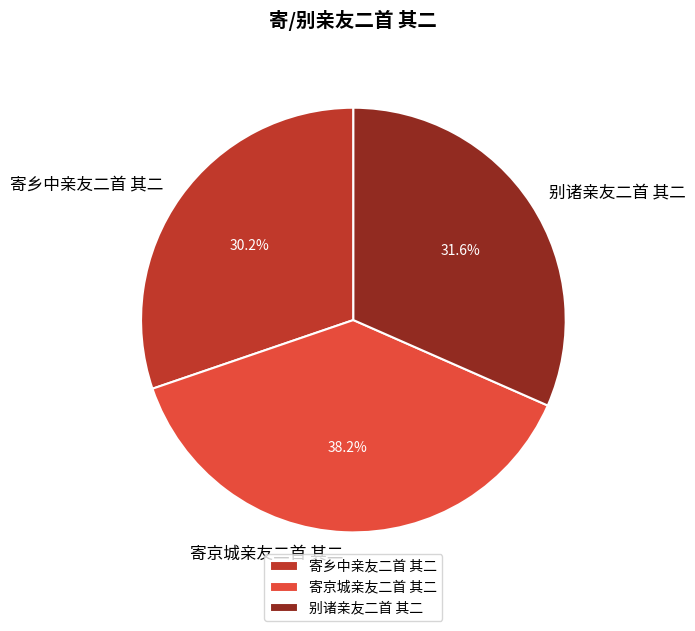

Which category has the smallest portion of the pie?

寄乡中亲友二首 其二